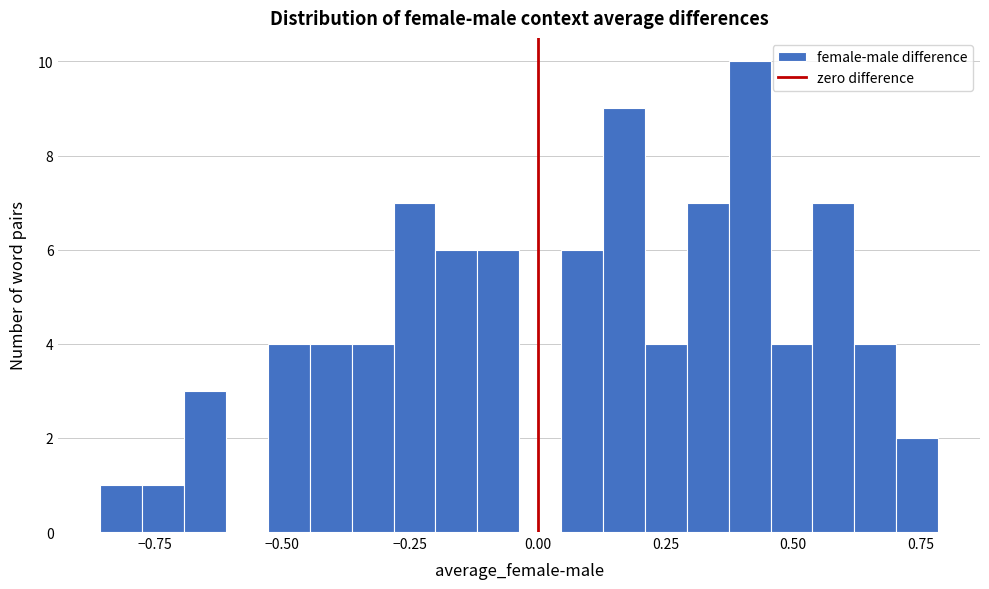

Around what value on the x-axis is the tallest bar? Give the approximate position of its centre, as read against the axis.

0.40